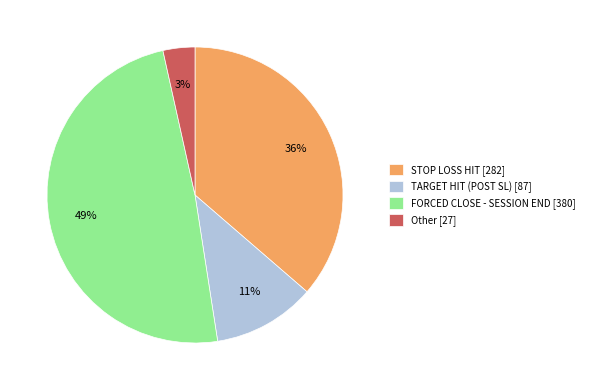

What percentage is the STOP LOSS HIT slice, to the nearest percent?

36%